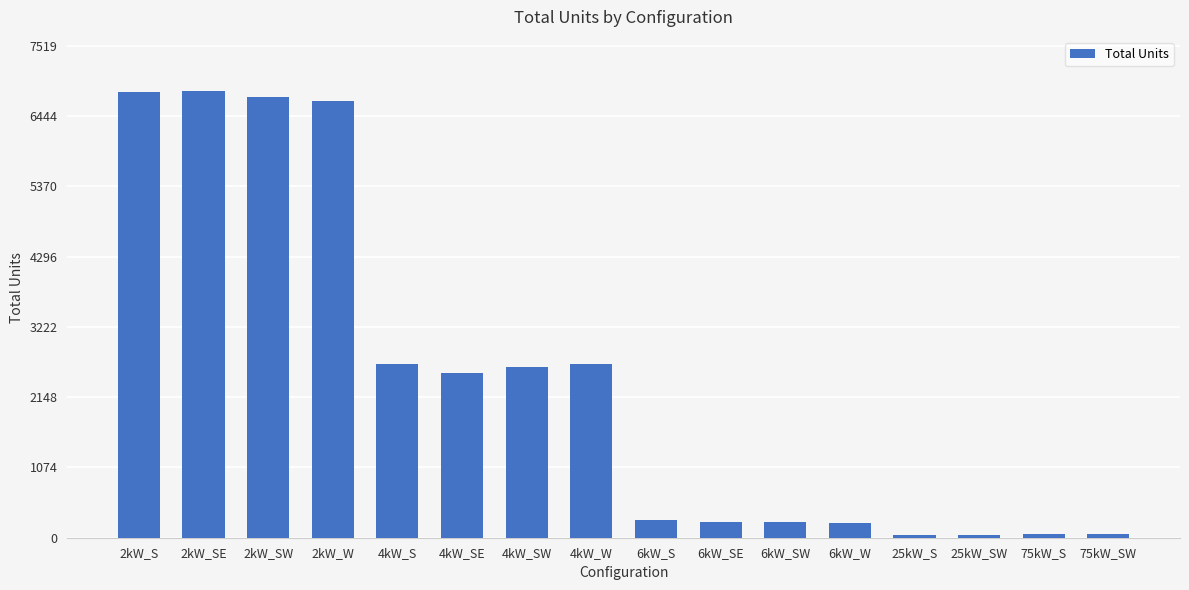

What is the maximum value shown in the chart?

6836